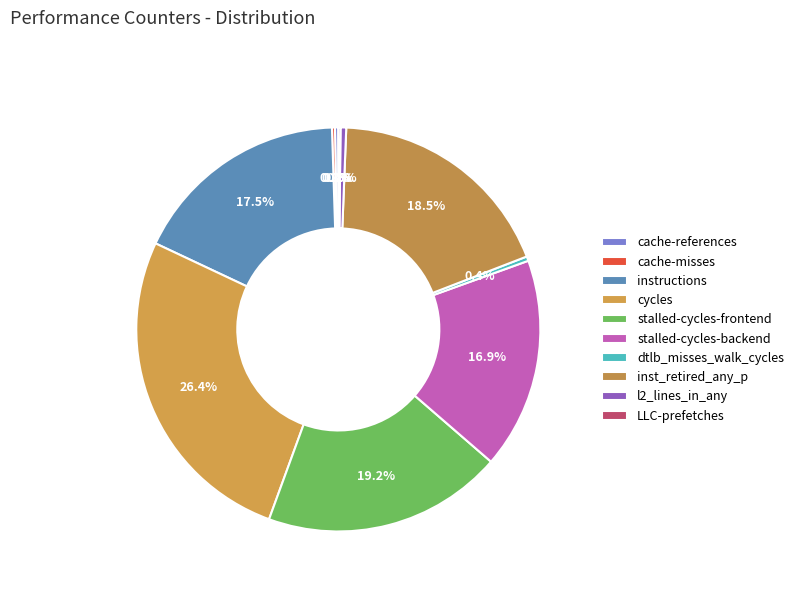

To the nearest percent, what is the average slice percentage?

10%